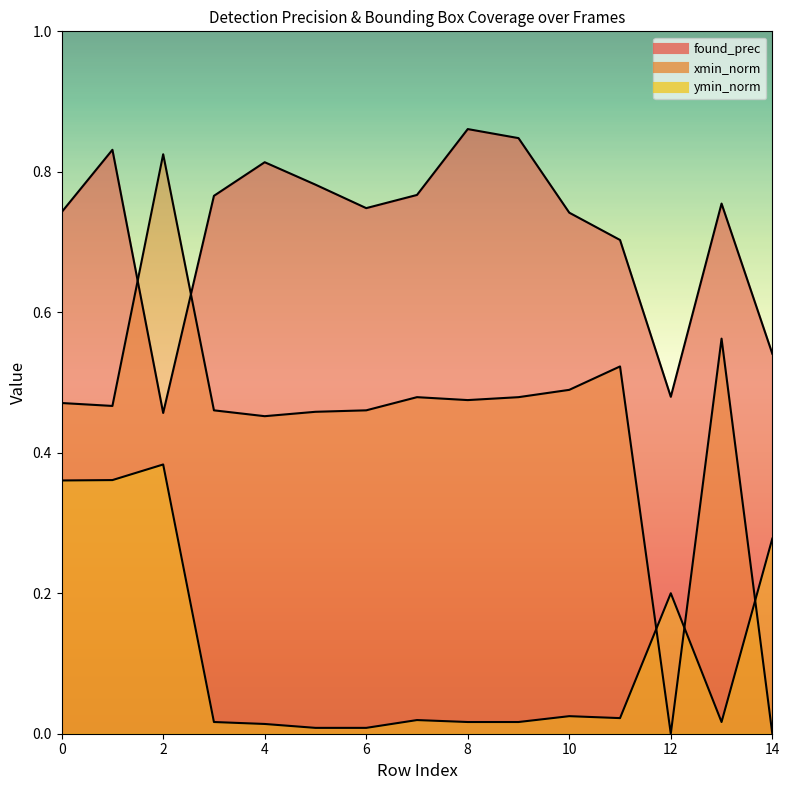

At which label does found_prec reach its minimum?

2